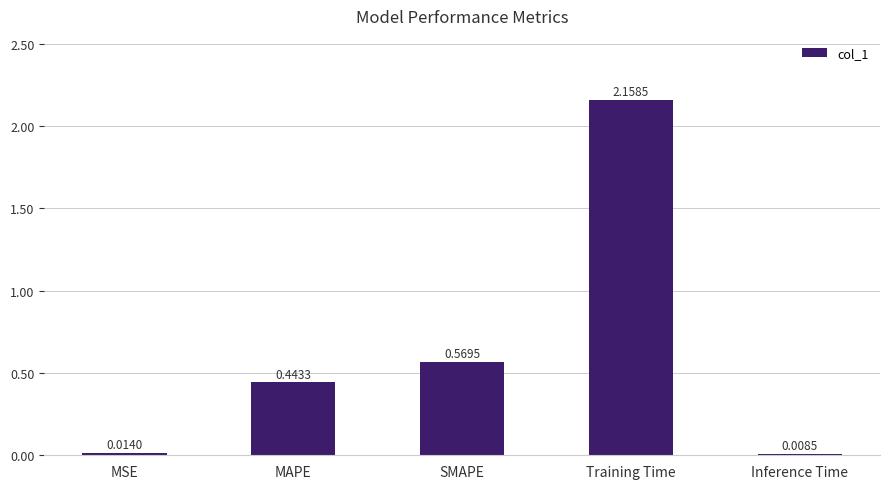

What is the label of the 3rd bar from the left?

SMAPE